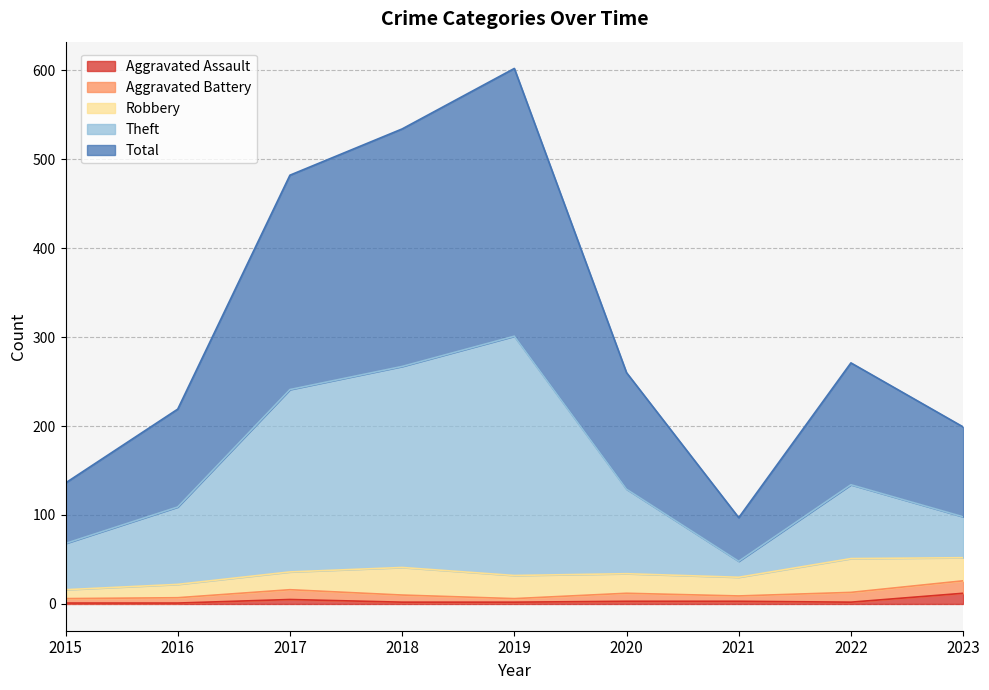

Where does the Total series first go above 260?

2017